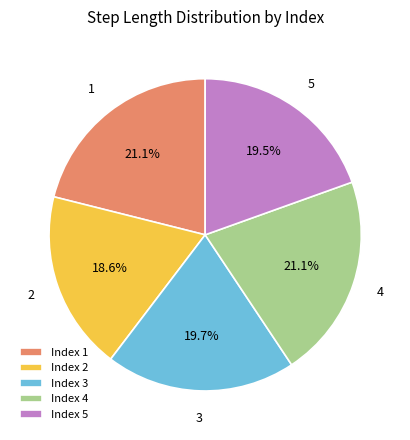

Which category has the smallest portion of the pie?

Index 2